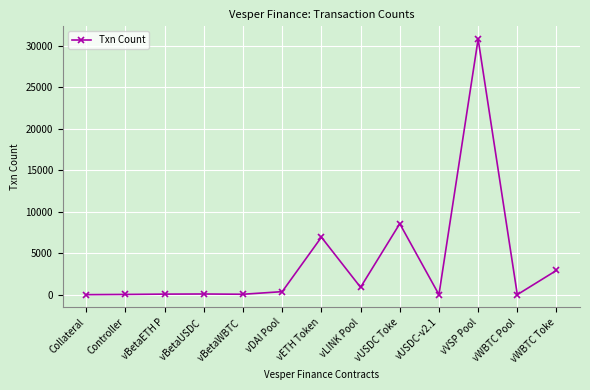

True or false: there are more than 0 points higher than both neighbors.

True